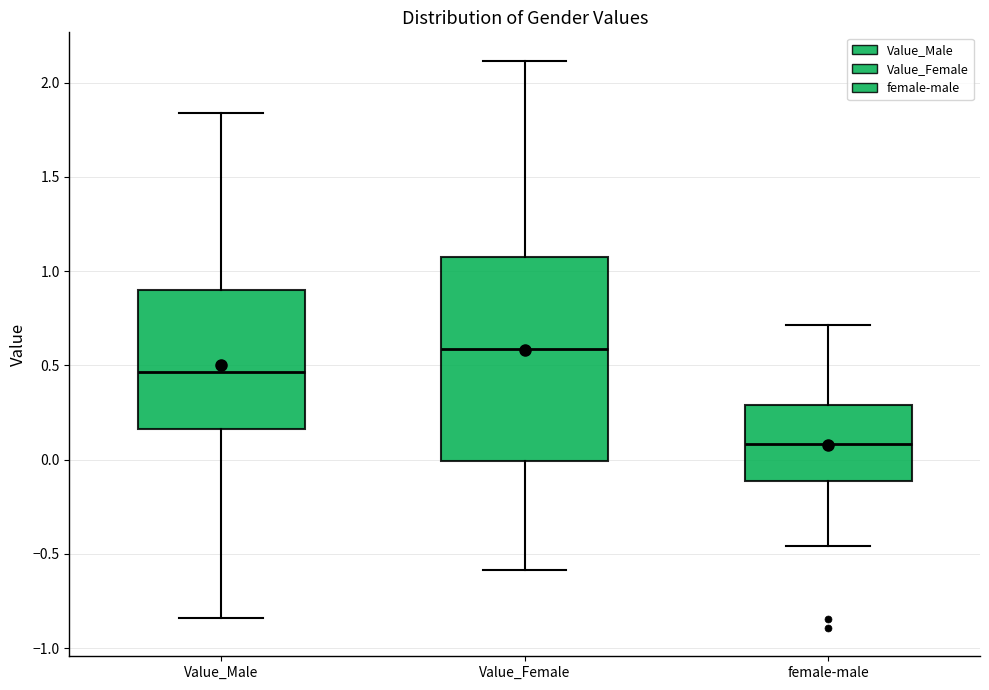

Where does the median line of the box for female-male sit on the y-axis? The values are not printed on the chart, so give them approximately, as read against the axis.

0.10